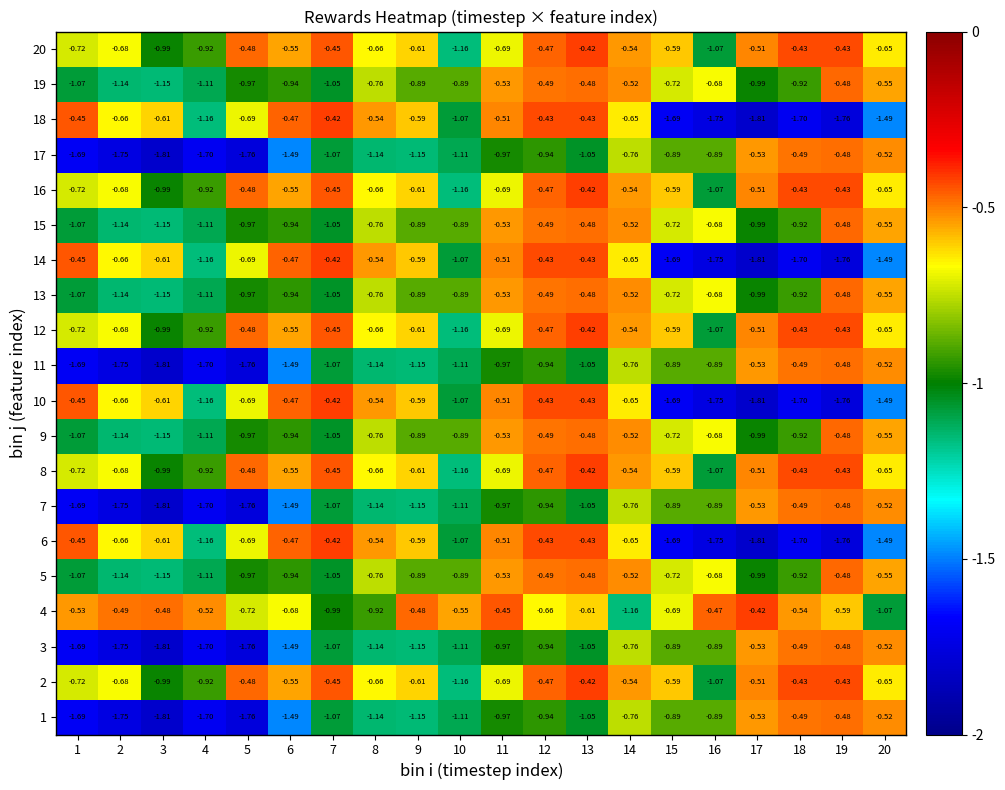

Count the number of data series in this chart.

20